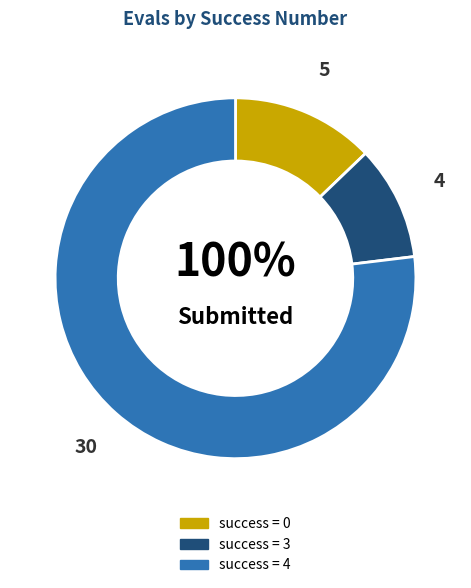

Which has a higher value, 4 or 3?

4